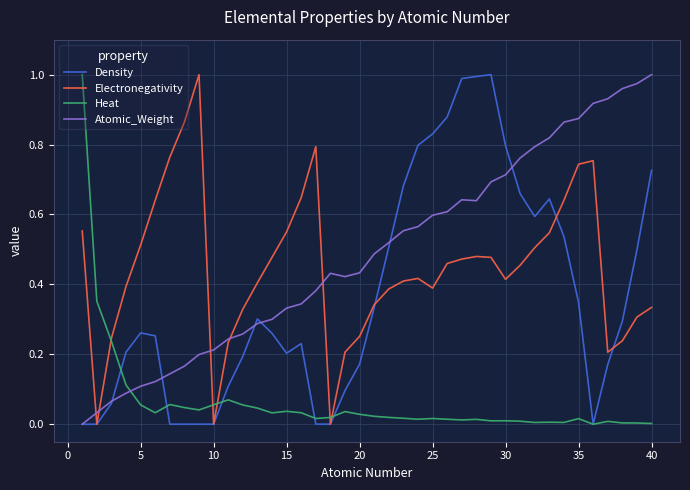

How many intersections are there between Heat and Atomic_Weight?

1